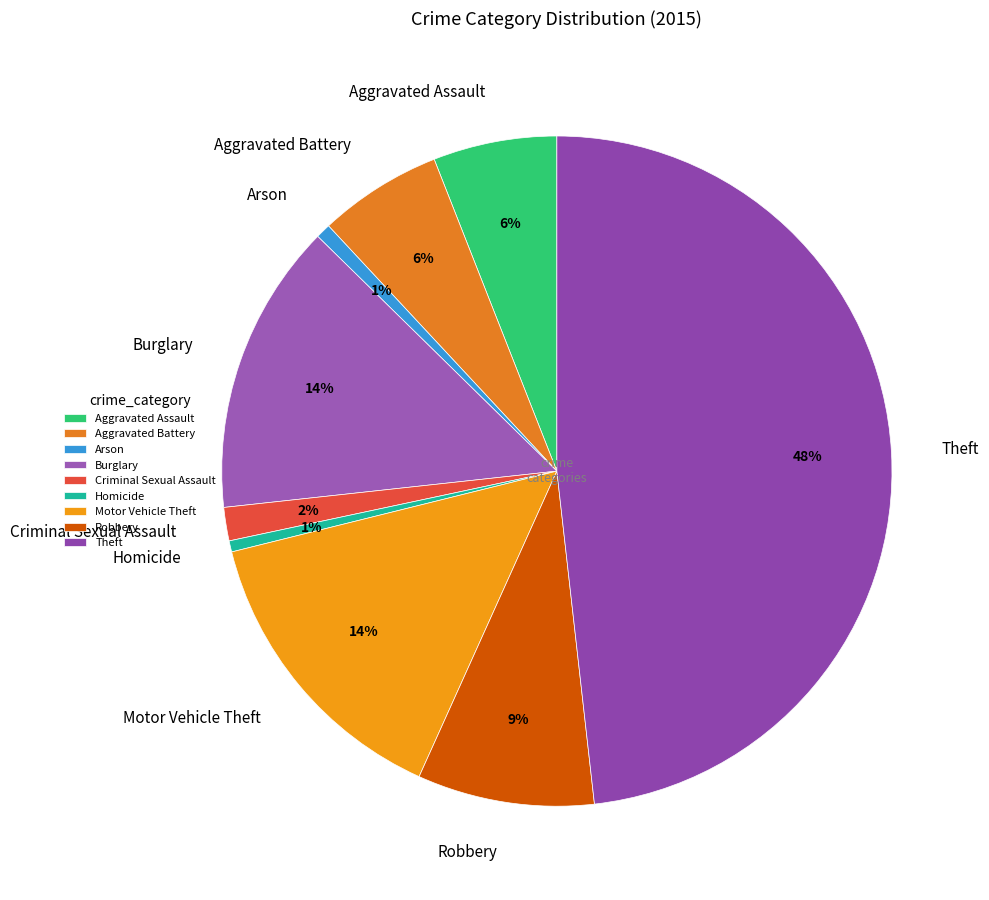

Between Criminal Sexual Assault and Aggravated Battery, which is larger?

Aggravated Battery